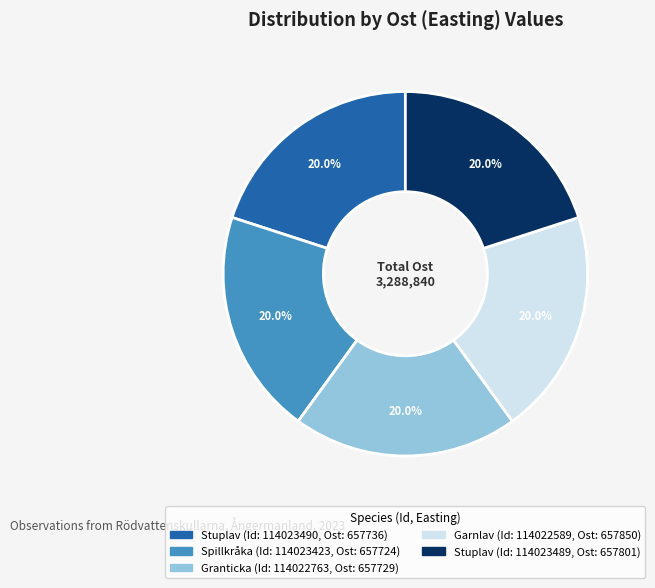

Is there any slice that represents more than half of the pie?

No